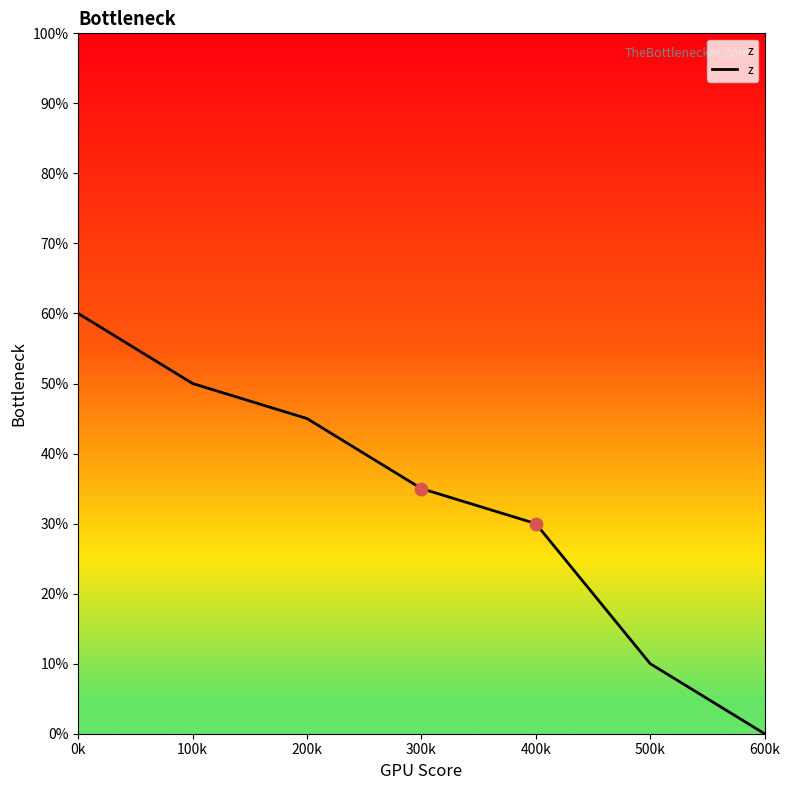

What is the change in value from 0k to 200k?

-15